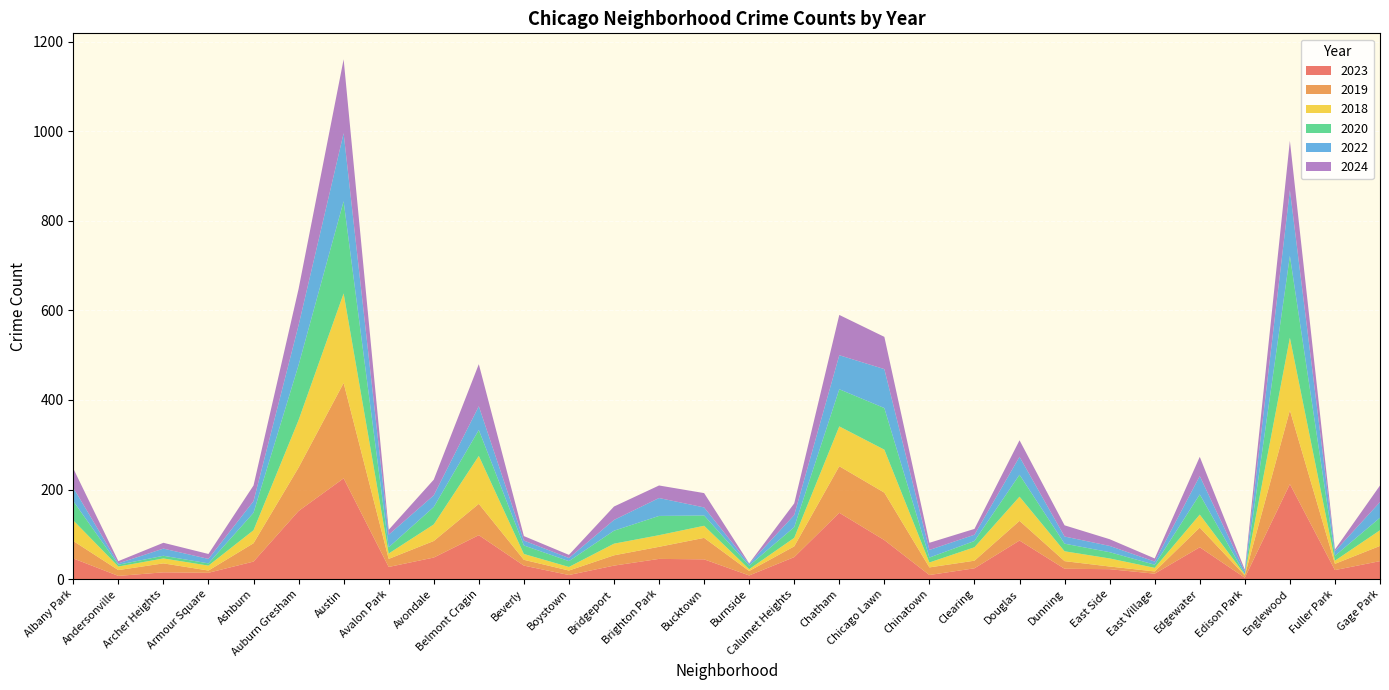

Reading right to left, extract all data points from this chart.

2023: Gage Park=40	Fuller Park=20	Englewood=212	Edison Park=3	Edgewater=71	East Village=12	East Side=22	Dunning=23	Douglas=86	Clearing=24	Chinatown=9	Chicago Lawn=87	Chatham=148	Calumet Heights=49	Burnside=8	Bucktown=44	Brighton Park=45	Bridgeport=30	Boystown=9	Beverly=30	Belmont Cragin=98	Avondale=48	Avalon Park=27	Austin=225	Auburn Gresham=152	Ashburn=39	Armour Square=14	Archer Heights=15	Andersonville=7	Albany Park=46
2019: Gage Park=34	Fuller Park=14	Englewood=165	Edison Park=5	Edgewater=44	East Village=5	East Side=6	Dunning=17	Douglas=44	Clearing=17	Chinatown=17	Chicago Lawn=106	Chatham=104	Calumet Heights=24	Burnside=10	Bucktown=48	Brighton Park=27	Bridgeport=23	Boystown=10	Beverly=13	Belmont Cragin=70	Avondale=37	Avalon Park=18	Austin=213	Auburn Gresham=97	Ashburn=41	Armour Square=5	Archer Heights=20	Andersonville=13	Albany Park=39
2018: Gage Park=35	Fuller Park=7	Englewood=162	Edison Park=2	Edgewater=29	East Village=8	East Side=18	Dunning=22	Douglas=54	Clearing=30	Chinatown=11	Chicago Lawn=96	Chatham=89	Calumet Heights=19	Burnside=4	Bucktown=27	Brighton Park=26	Bridgeport=26	Boystown=8	Beverly=13	Belmont Cragin=107	Avondale=37	Avalon Park=12	Austin=200	Auburn Gresham=106	Ashburn=29	Armour Square=11	Archer Heights=11	Andersonville=8	Albany Park=46
2020: Gage Park=28	Fuller Park=11	Englewood=183	Edison Park=1	Edgewater=45	East Village=7	East Side=14	Dunning=17	Douglas=49	Clearing=14	Chinatown=11	Chicago Lawn=93	Chatham=83	Calumet Heights=24	Burnside=8	Bucktown=23	Brighton Park=43	Bridgeport=29	Boystown=13	Beverly=19	Belmont Cragin=58	Avondale=39	Avalon Park=14	Austin=206	Auburn Gresham=123	Ashburn=39	Armour Square=5	Archer Heights=6	Andersonville=4	Albany Park=43
2022: Gage Park=35	Fuller Park=10	Englewood=147	Edison Park=6	Edgewater=41	East Village=7	East Side=14	Dunning=16	Douglas=40	Clearing=14	Chinatown=17	Chicago Lawn=87	Chatham=76	Calumet Heights=27	Burnside=4	Bucktown=18	Brighton Park=40	Bridgeport=24	Boystown=7	Beverly=11	Belmont Cragin=53	Avondale=26	Avalon Park=28	Austin=152	Auburn Gresham=89	Ashburn=26	Armour Square=10	Archer Heights=16	Andersonville=3	Albany Park=30
2024: Gage Park=37	Fuller Park=4	Englewood=110	Edison Park=4	Edgewater=43	East Village=7	East Side=15	Dunning=25	Douglas=37	Clearing=13	Chinatown=16	Chicago Lawn=72	Chatham=90	Calumet Heights=26	Burnside=1	Bucktown=32	Brighton Park=28	Bridgeport=30	Boystown=7	Beverly=10	Belmont Cragin=94	Avondale=35	Avalon Park=11	Austin=165	Auburn Gresham=81	Ashburn=35	Armour Square=11	Archer Heights=13	Andersonville=5	Albany Park=43